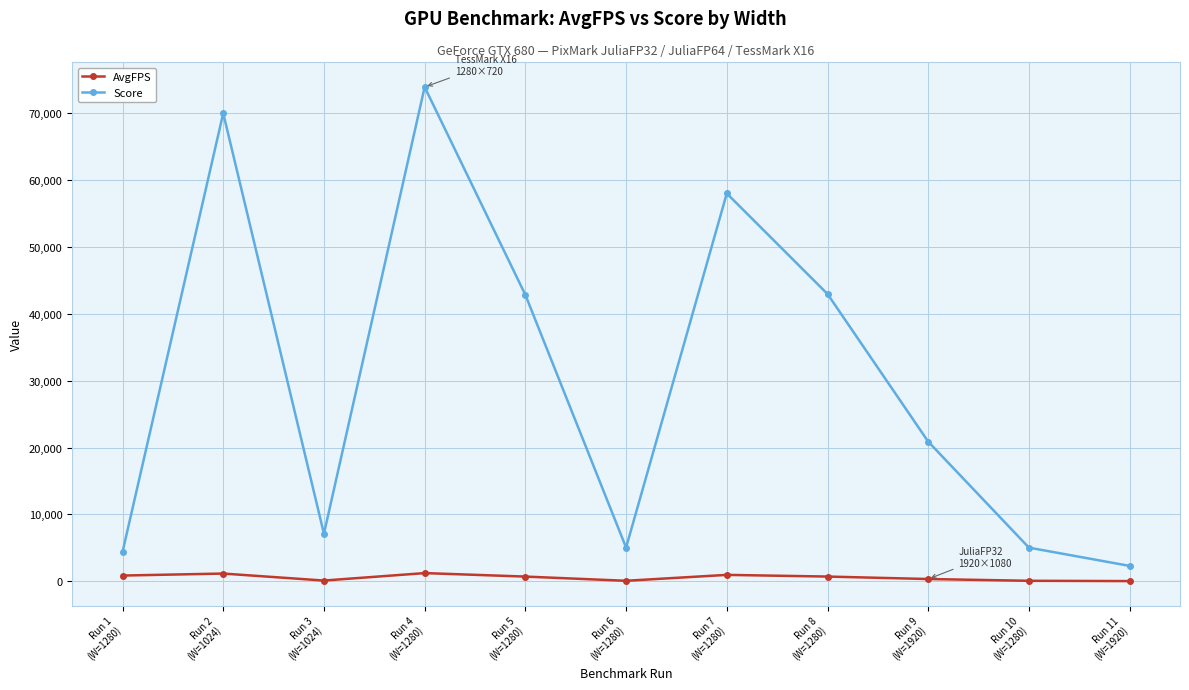

List the series in order of their overall mean, lowest first.

AvgFPS, Score